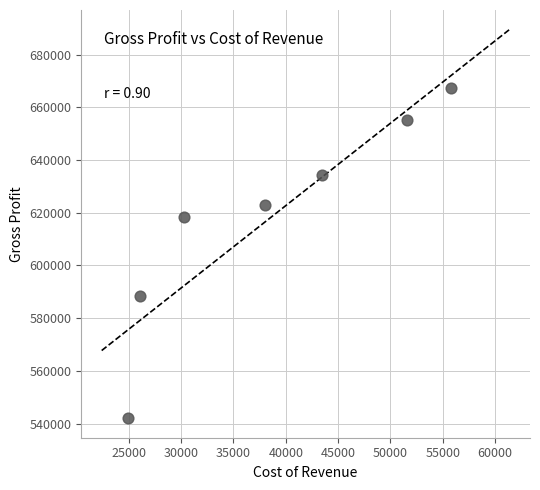

What is the average X value?

38600